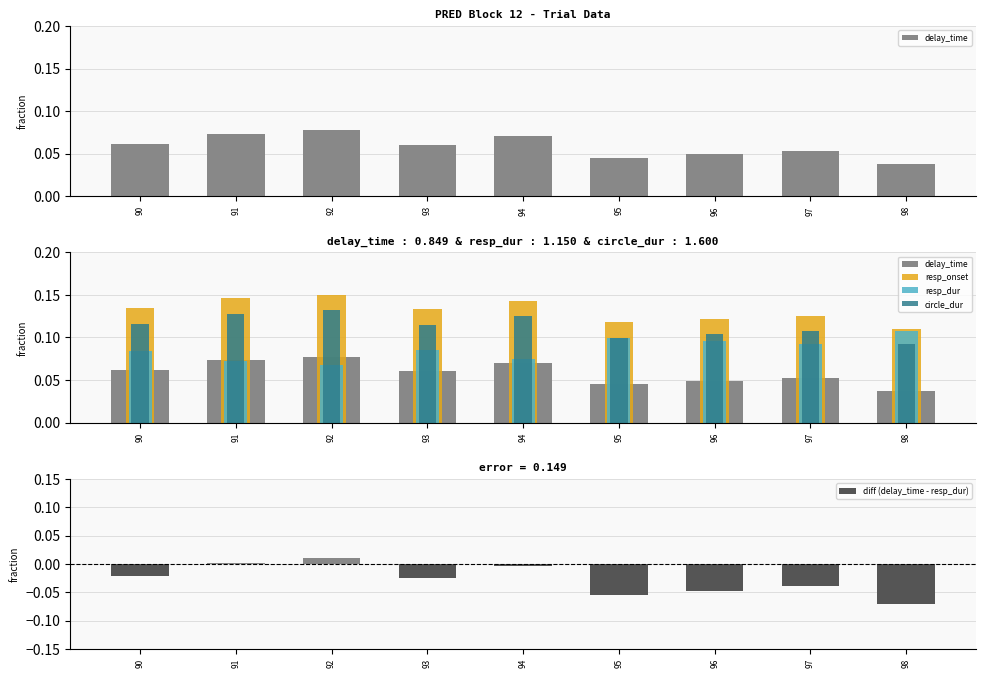

Count the delay_time values in the range 0 to 1.

9